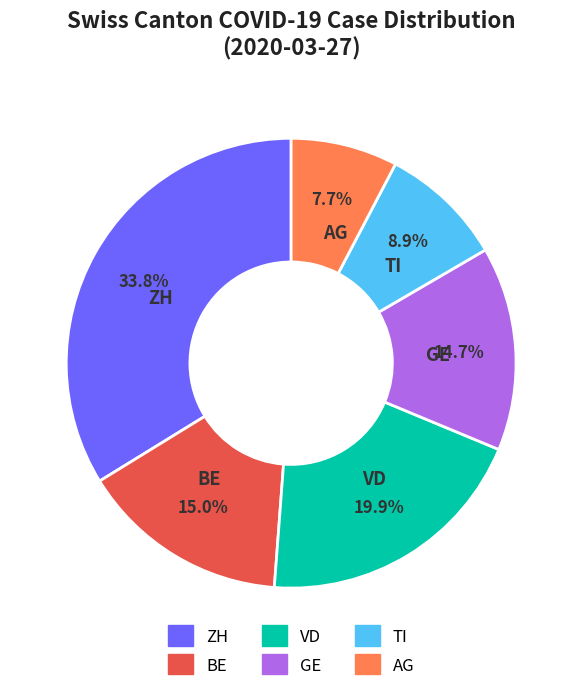

Combined, what portion of the pie is GE and BE?

29.7%